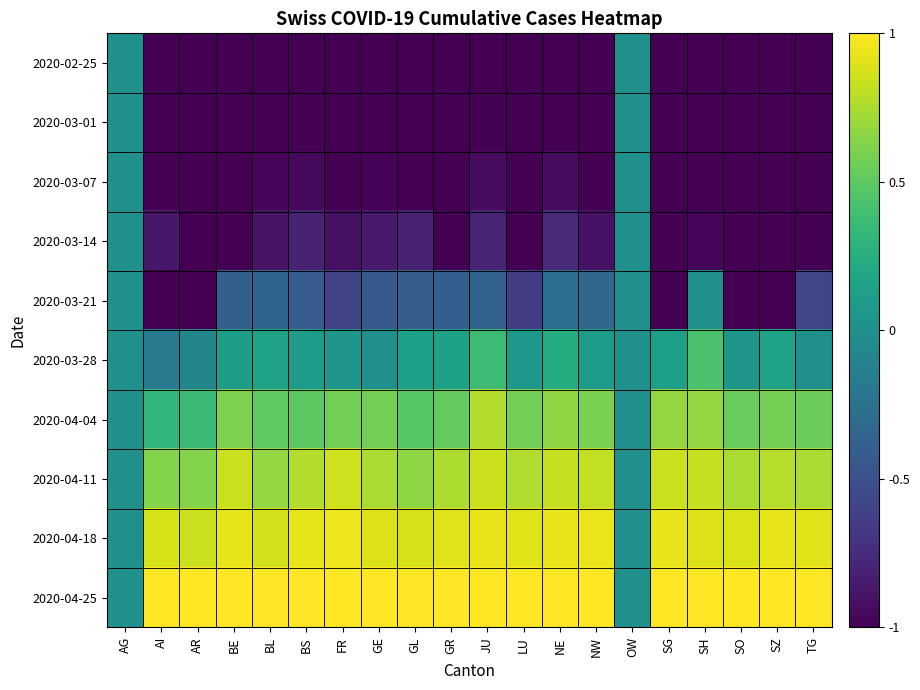

Which series has the largest total across all categories?

2020-04-25